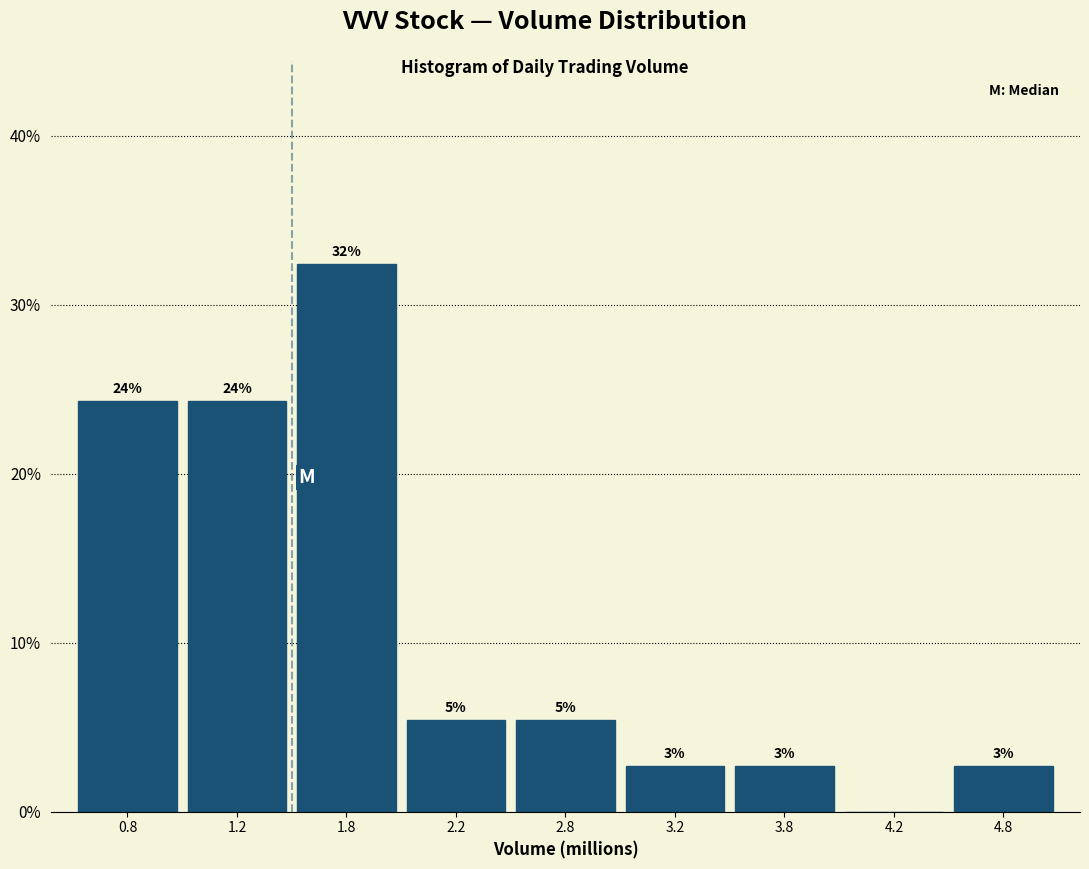

Are the bars horizontal?

No